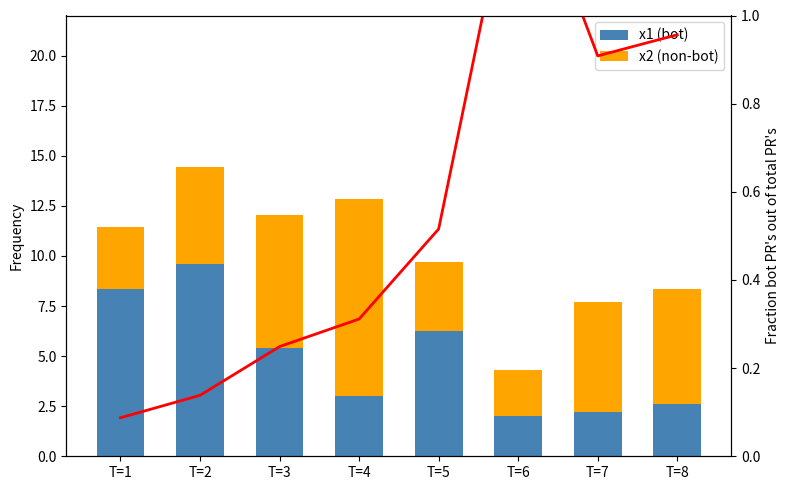

At T=1, list the series in order from smallest to largest.

Fraction, x2 (non-bot), x1 (bot)